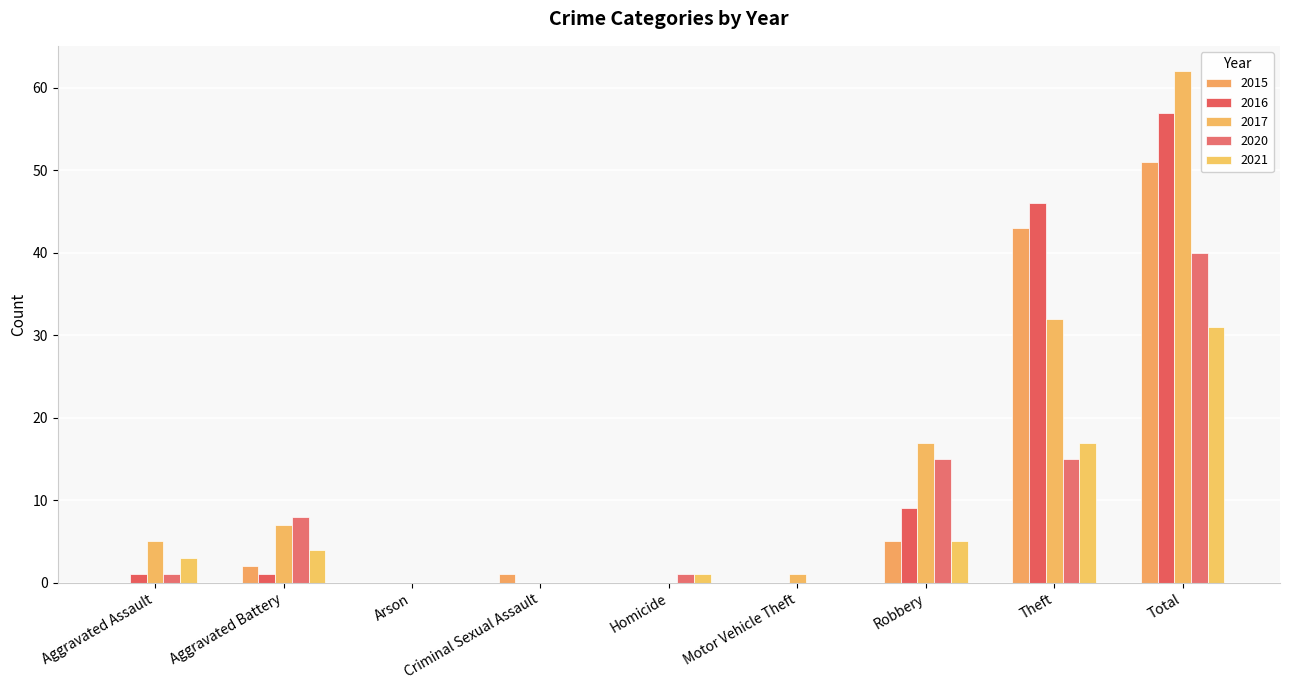

Between Aggravated Battery and Robbery, which series saw the biggest shift?

2017